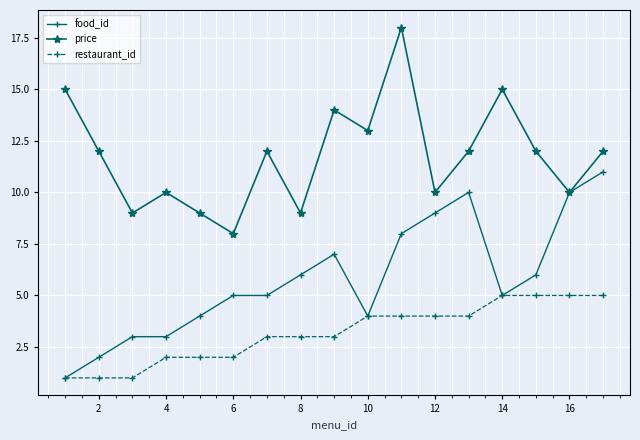

True or false: restaurant_id and price intersect in this chart.

False